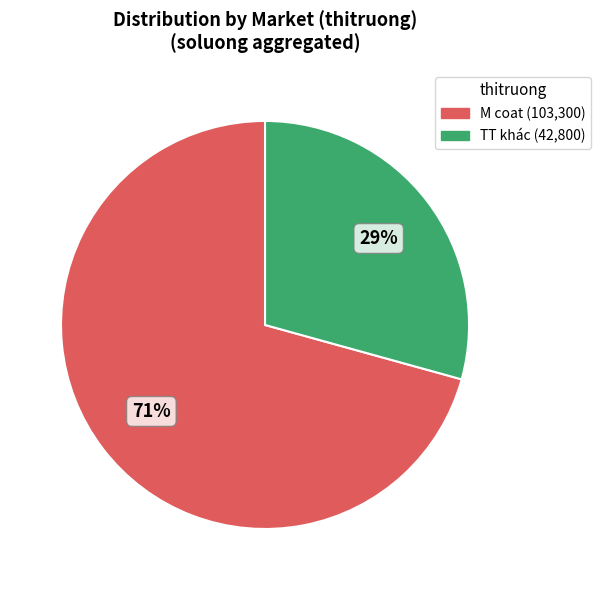

To the nearest percent, what is the average slice percentage?

50%